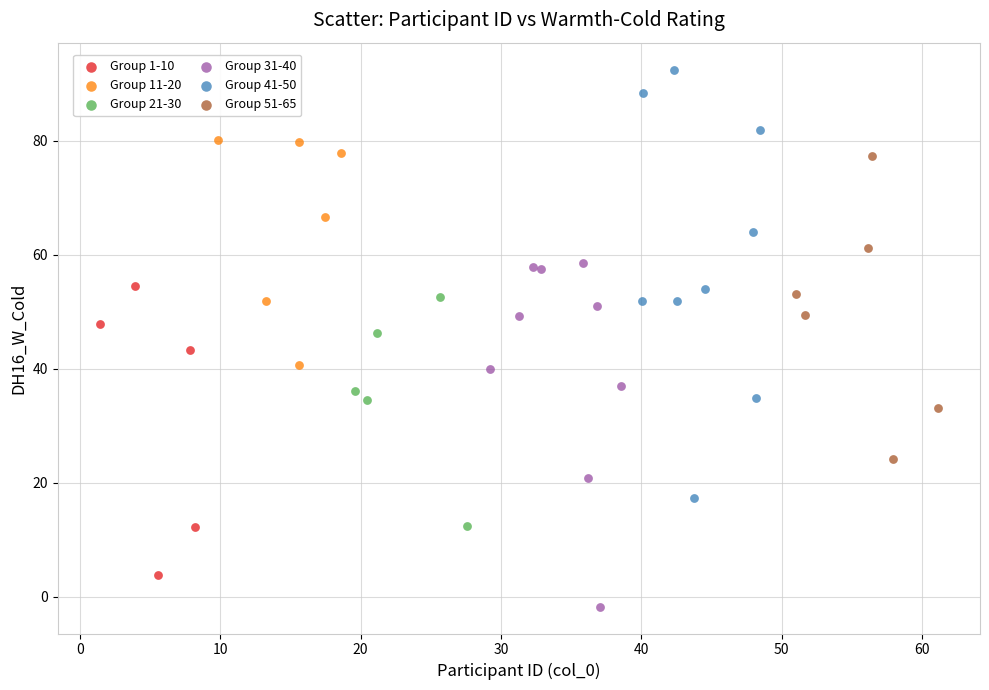

Which series reaches the minimum Y coordinate?

Group 31-40